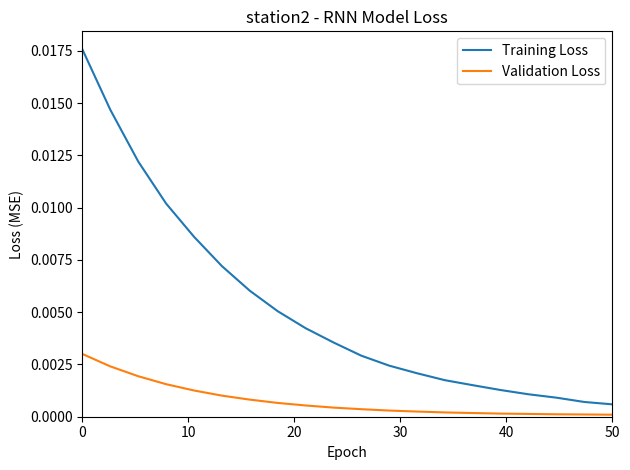

Which series has the largest total across all categories?

Training Loss